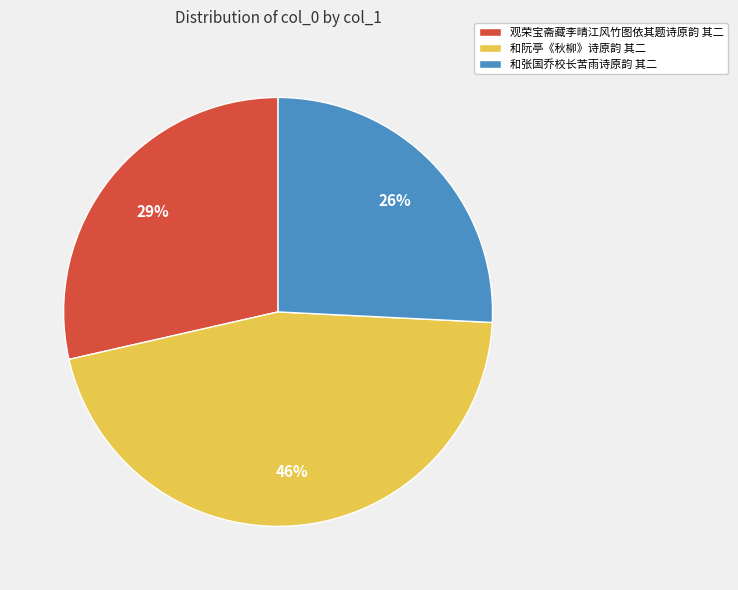

To the nearest percent, what percentage of the pie is 和张国乔校长苦雨诗原韵 其二?

26%